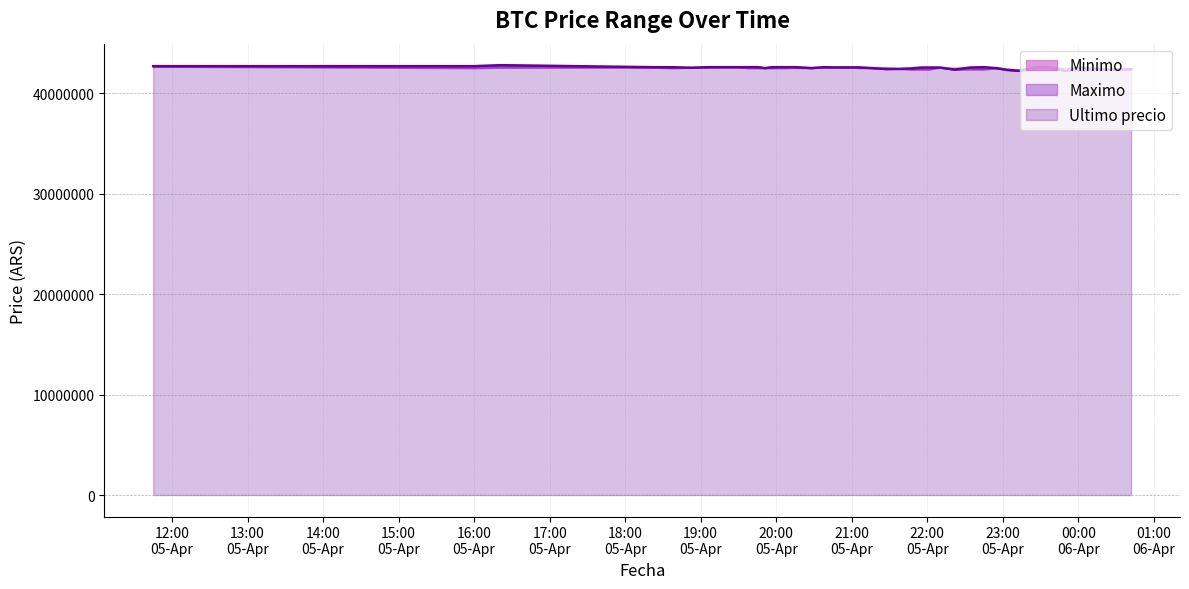

What is the sum of the Minimo values at 2021-04-06 00:42 and 2021-04-05 18:21?

84990000